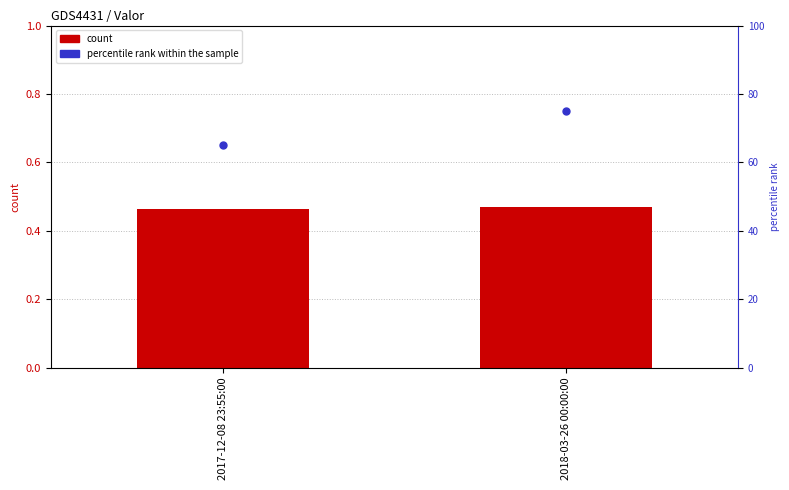

True or false: Valor has a value of 0.8 at 2018-03-26 00:00:00.

False